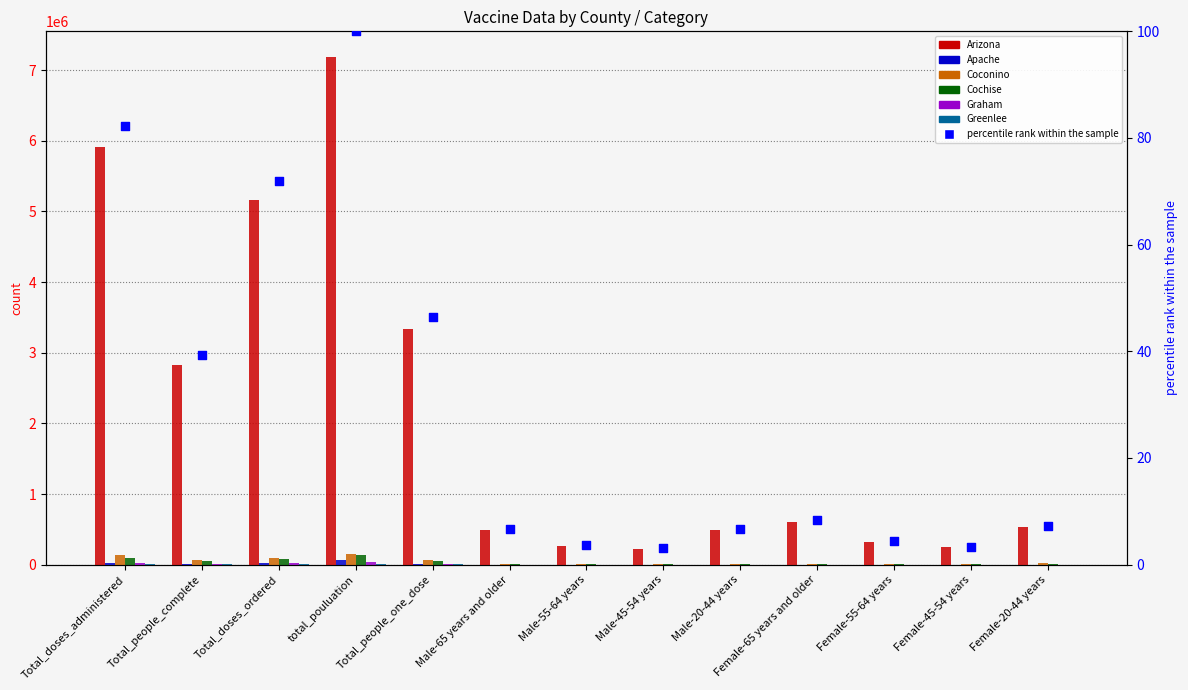

Is the value of Apache at Female-20-44 years greater than the value of Cochise at Female-65 years and older?

No